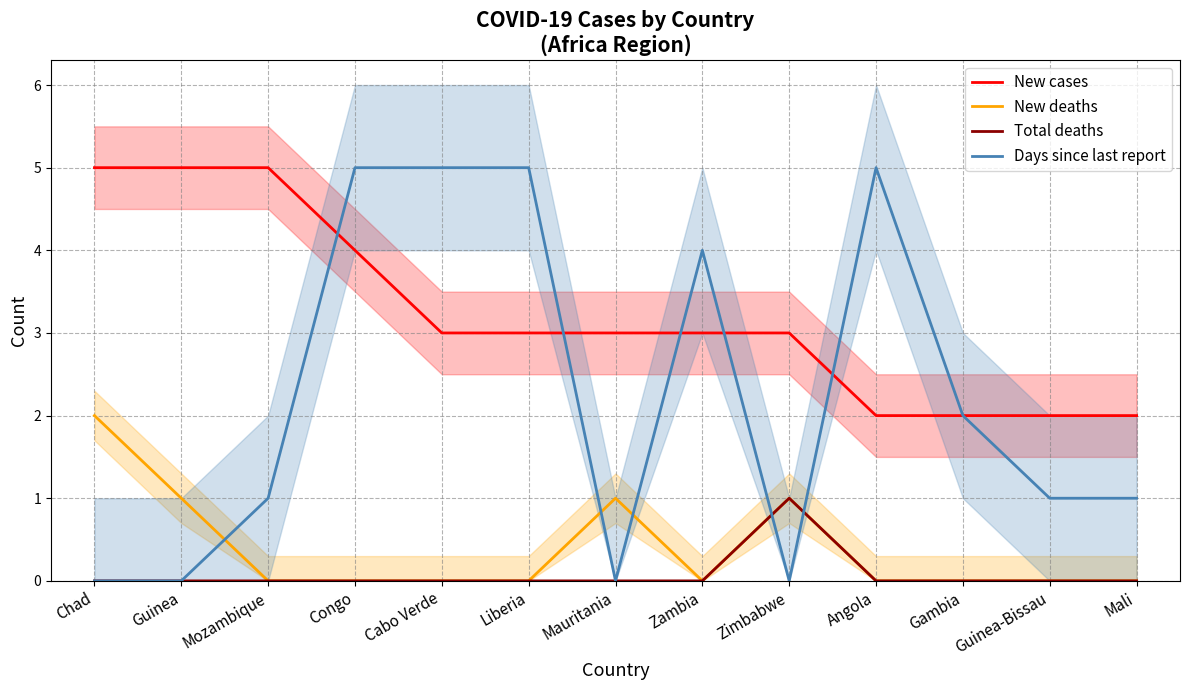

What is the sum of all New cases values?

42